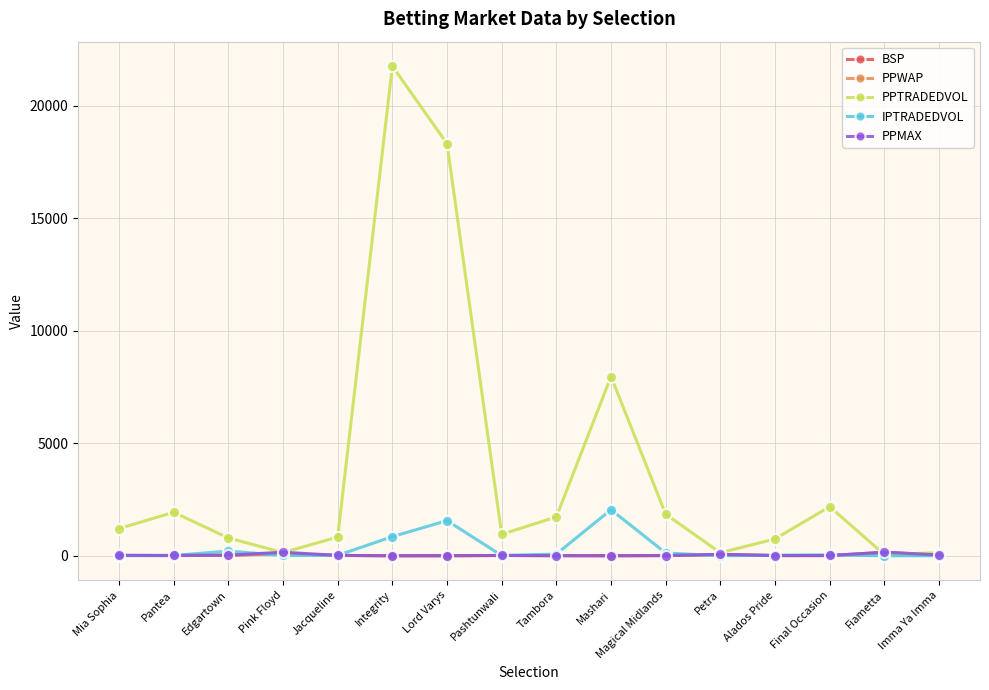

Is this an area chart (filled region under the line)?

No